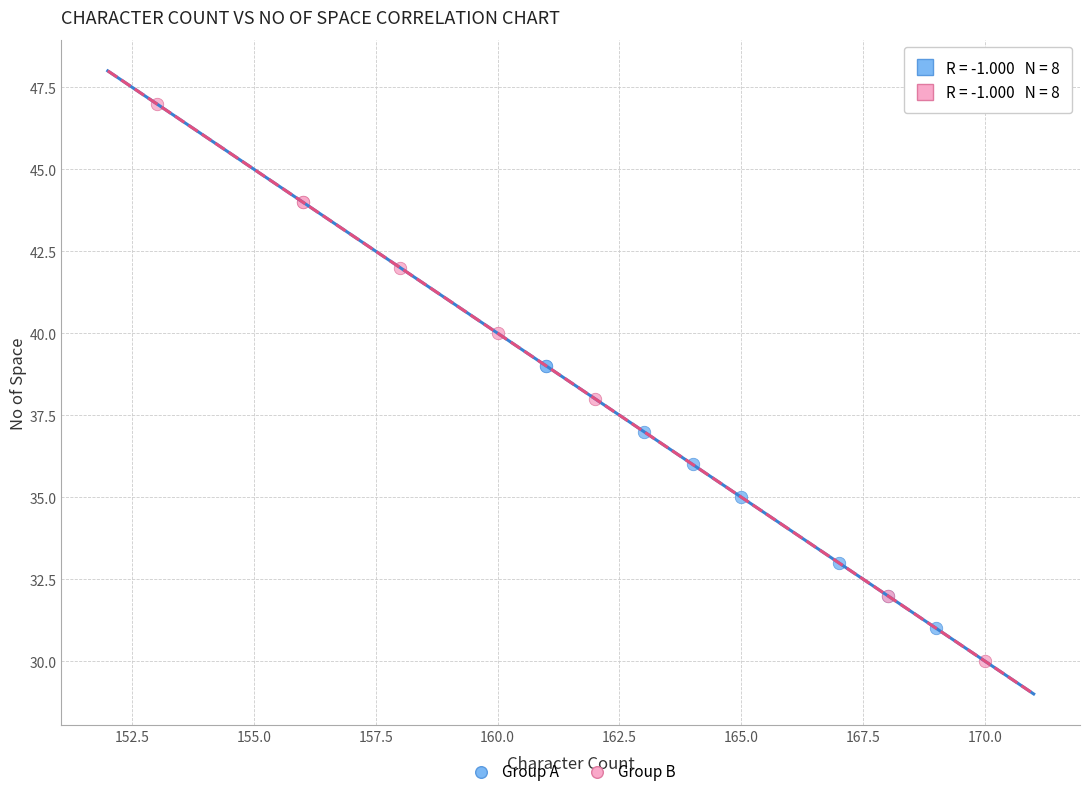

Which series contains the lowest Y value?

Group B